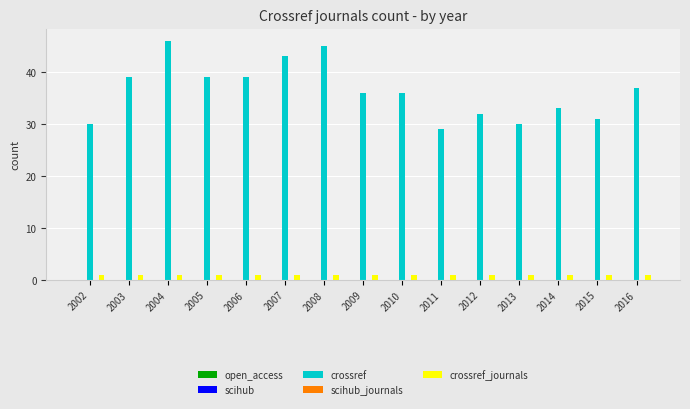

At how many categories does at least one series exceed 42?

3